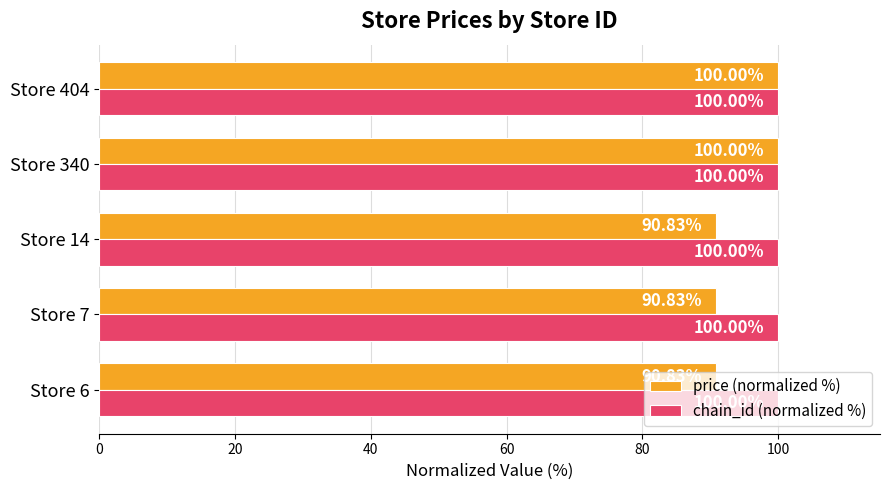

What is the total value across all series at Store 7?

190.8